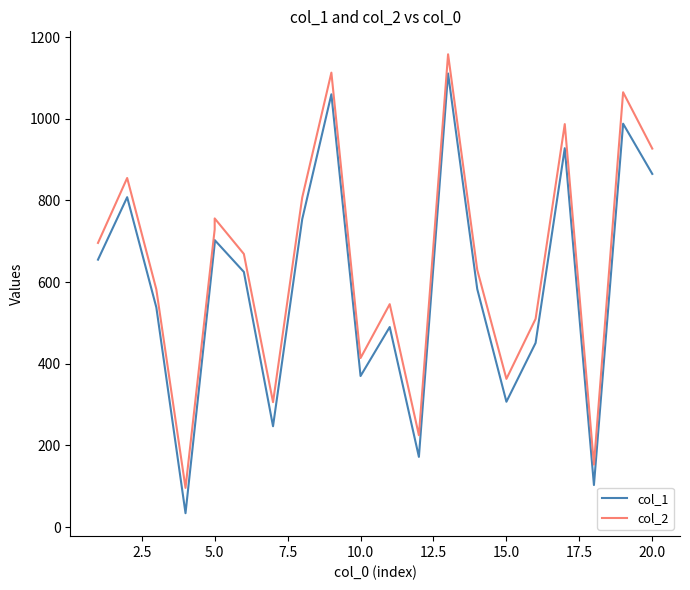

True or false: col_2 has more than 0 points higher than both neighbors.

True